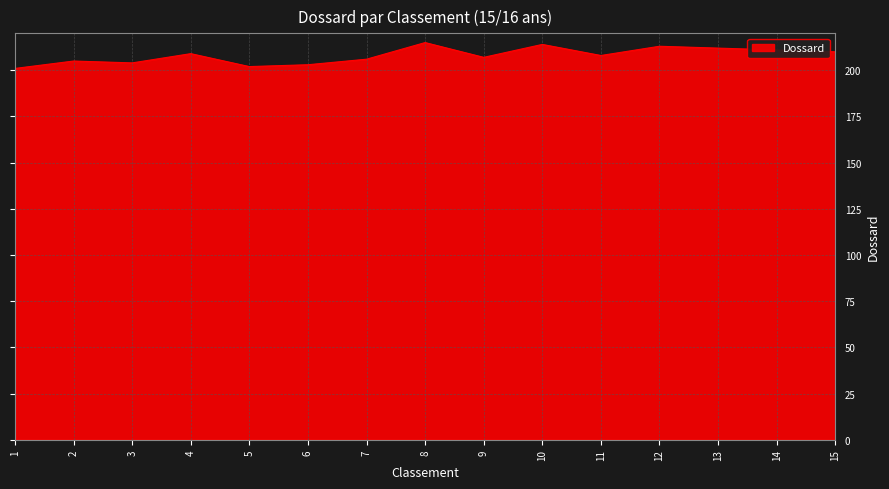

Reading right to left, what are all the values shown in this chart?

15=210	14=211	13=212	12=213	11=208	10=214	9=207	8=215	7=206	6=203	5=202	4=209	3=204	2=205	1=201